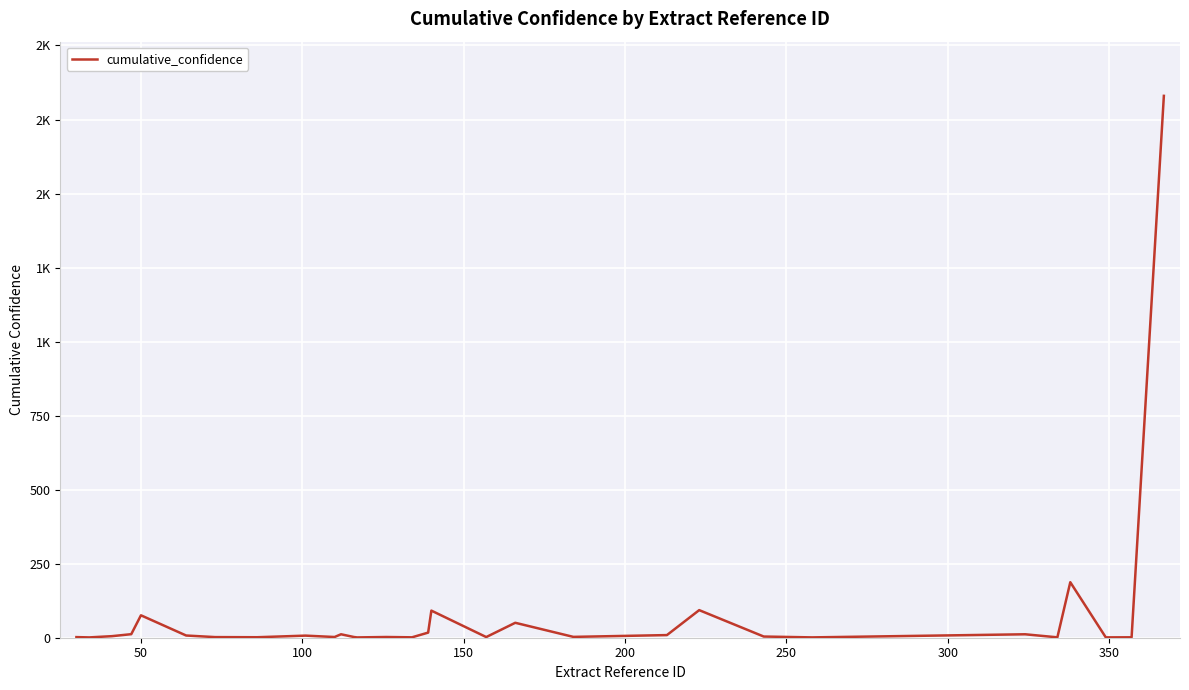

Does the chart have visible grid lines?

Yes